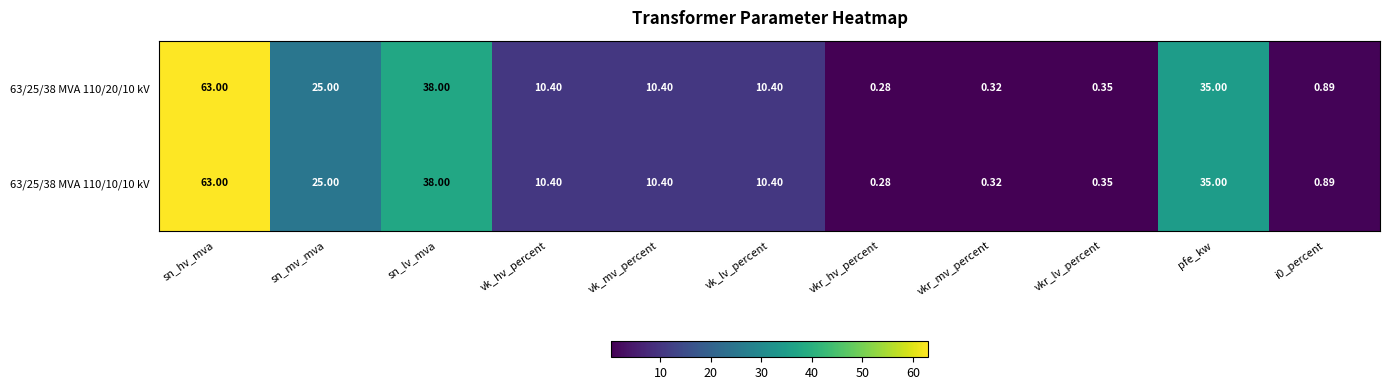

What is the total value across all series at vkr_mv_percent?

0.6